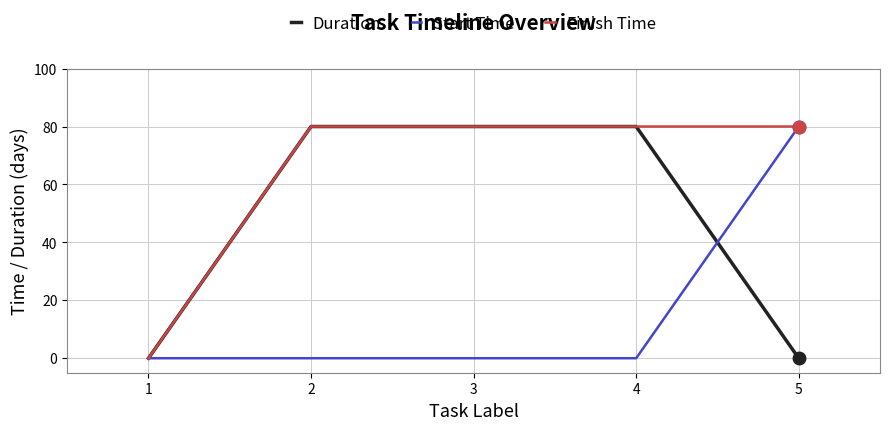

What is the total value across all series at 2?

160